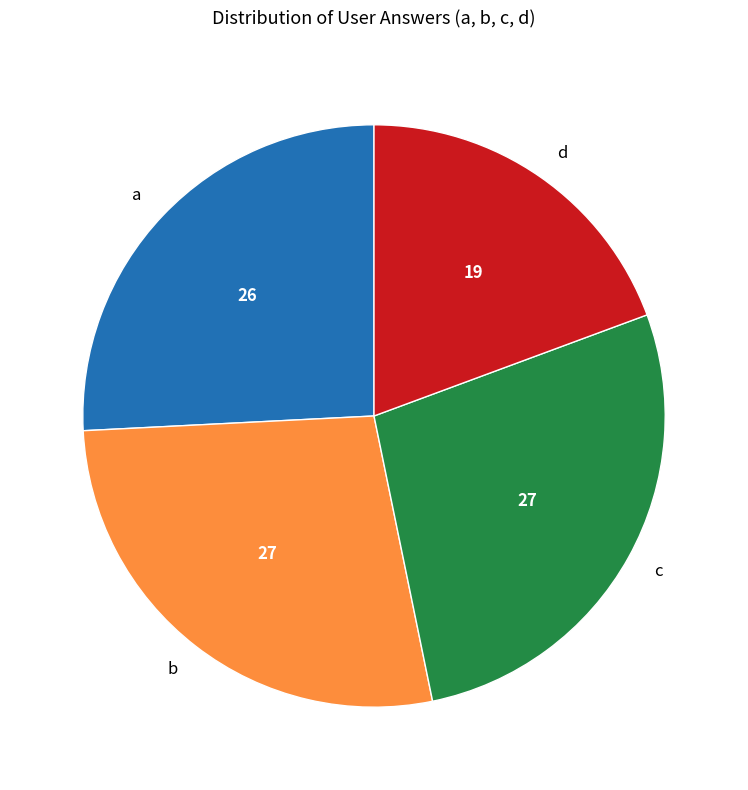

How many slices are in this pie chart?

4